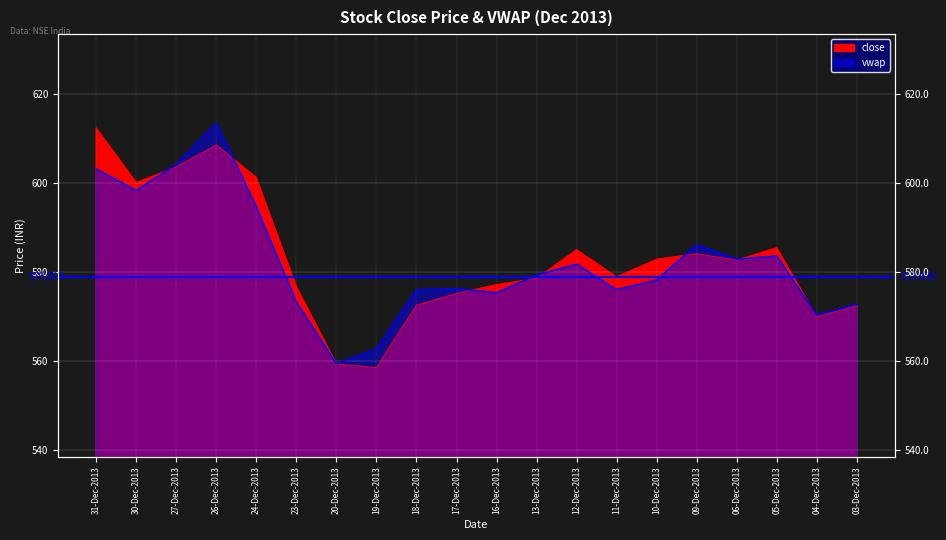

What is the difference between the maximum and minimum values in the close series?

53.9